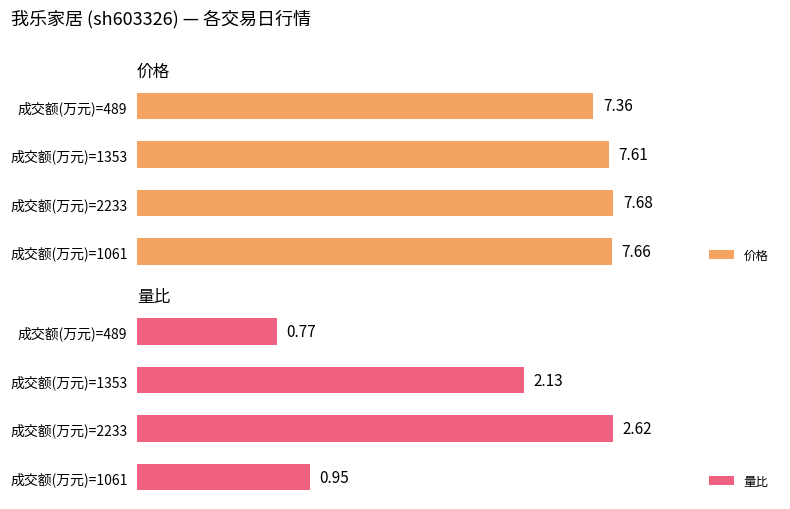

List the series in order of their overall mean, lowest first.

量比, 价格